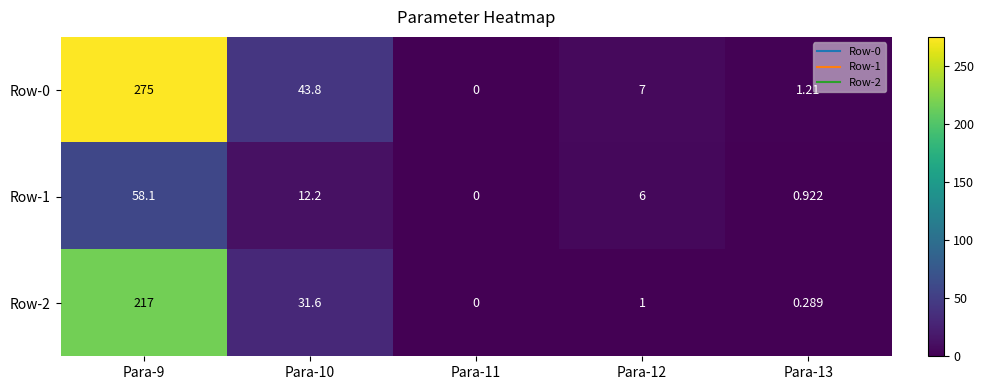

How many data points does each series have?

5